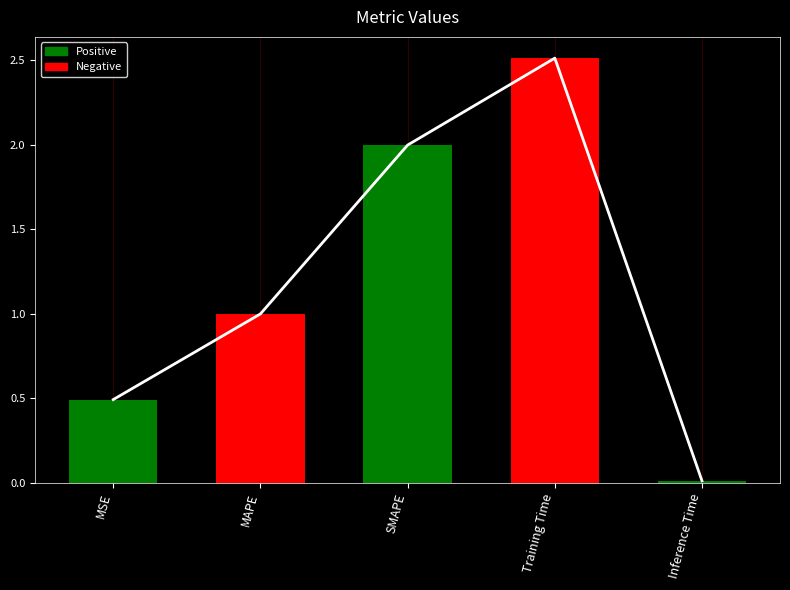

The chart shows a value of 1.7 at Training Time. True or false?

False